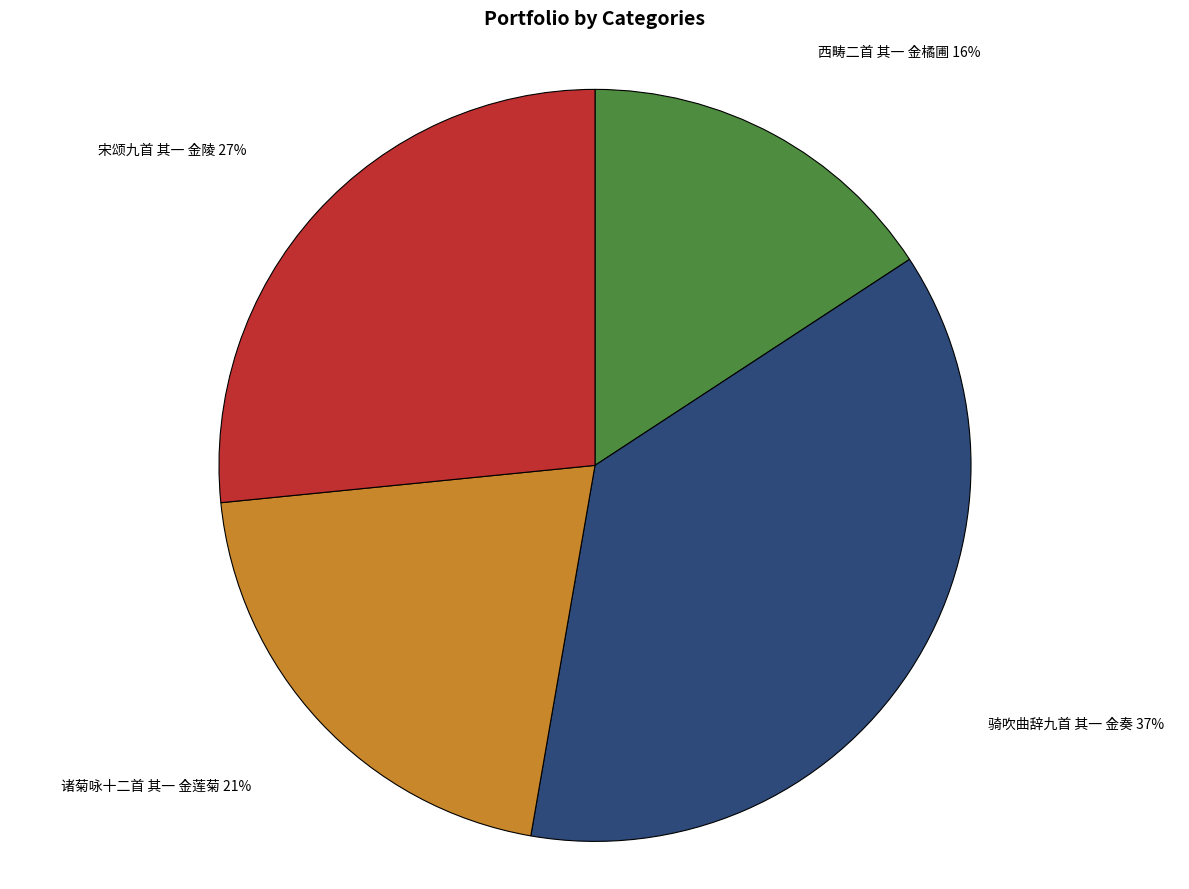

Is the sum of 骑吹曲辞九首 其一 金奏 37% and 西畴二首 其一 金橘圃 16% greater than half?

Yes